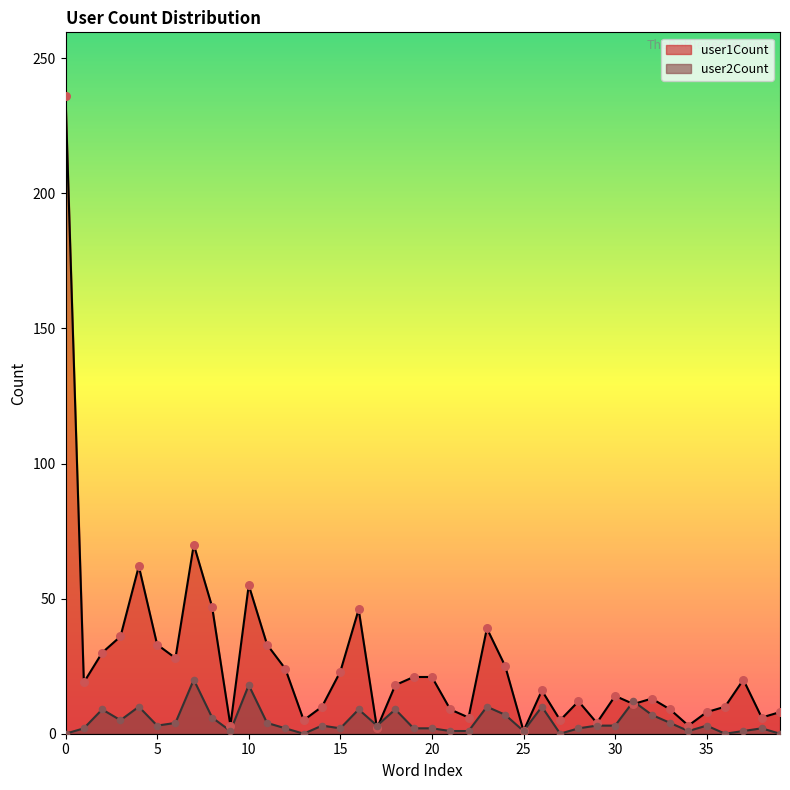

What is the total value across all series at 37?

21